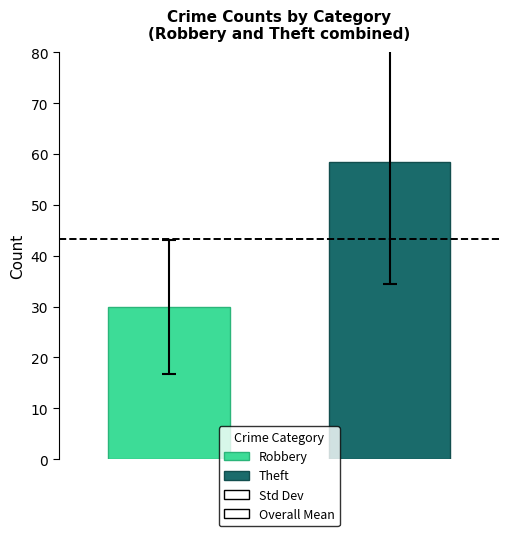

What is the lowest value of the Robbery series?

29.9